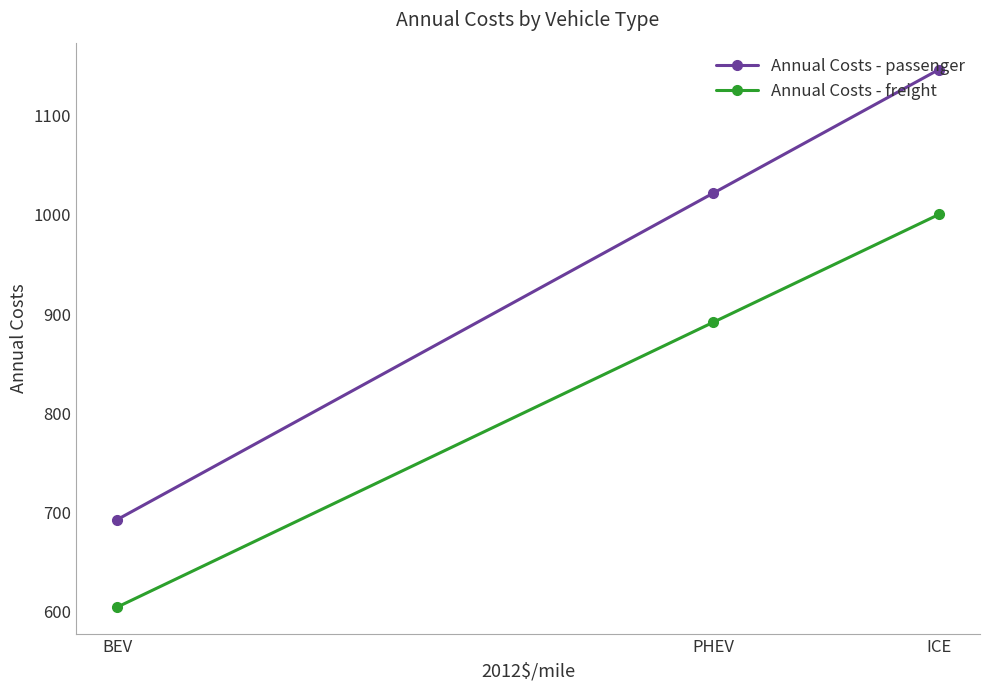

Is it true that Annual Costs - freight equals 604.2 at BEV?

True